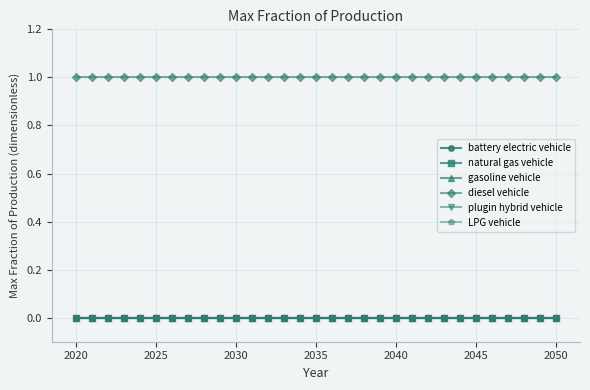

Does the chart have visible grid lines?

Yes